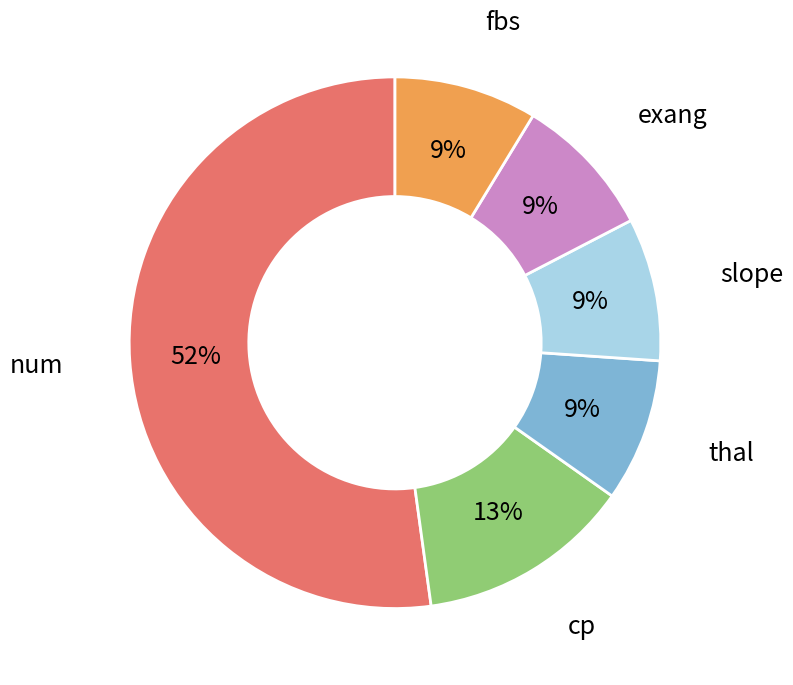

Combined, do slope and exang account for over 50%?

No